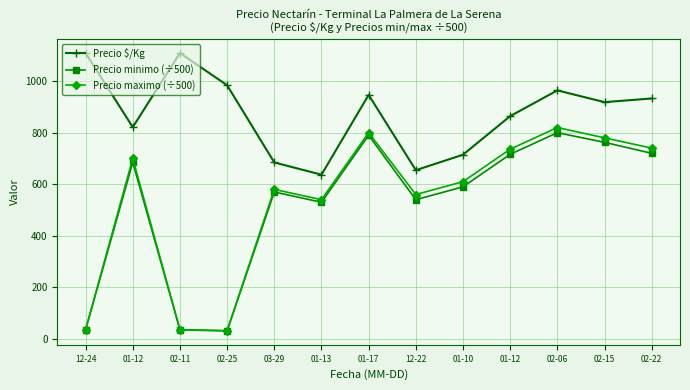

Is this an area chart (filled region under the line)?

No